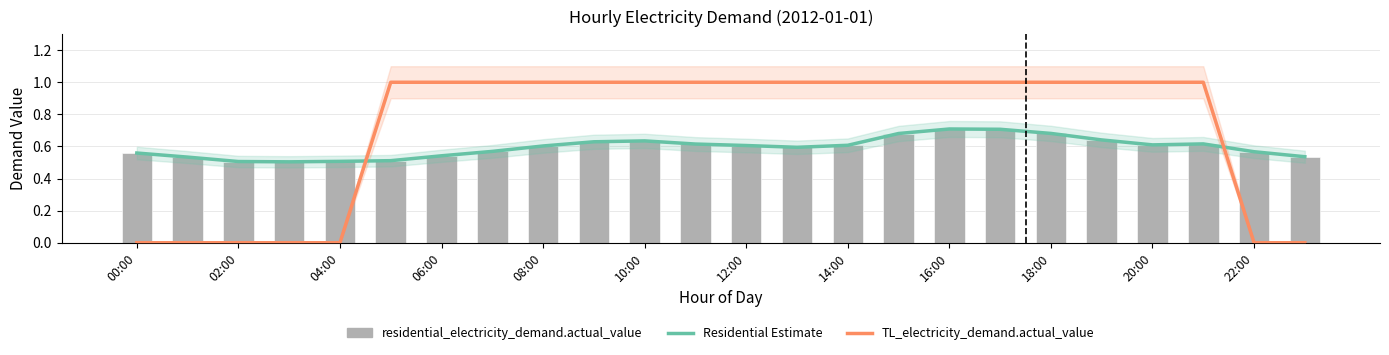

What is the difference between the second highest and second lowest values in the Residential Estimate series?

0.2